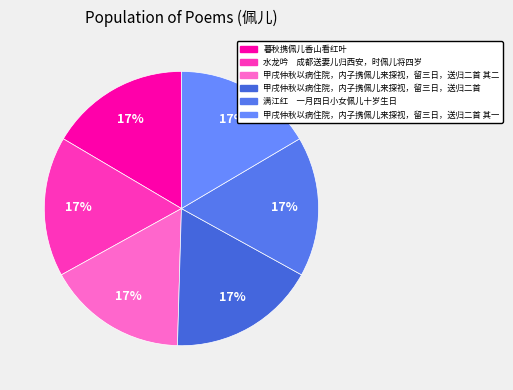

To the nearest percent, what is the average slice percentage?

17%